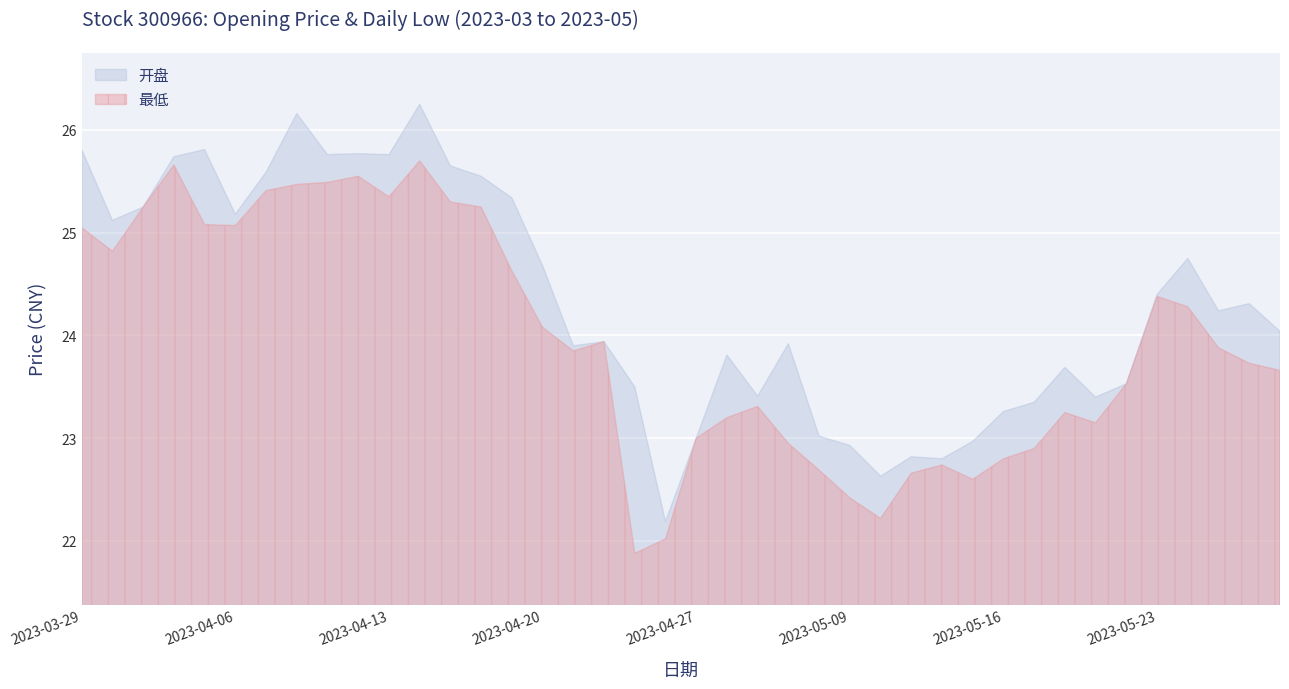

What is the value of the 开盘 point at the 39th from the left?

24.3